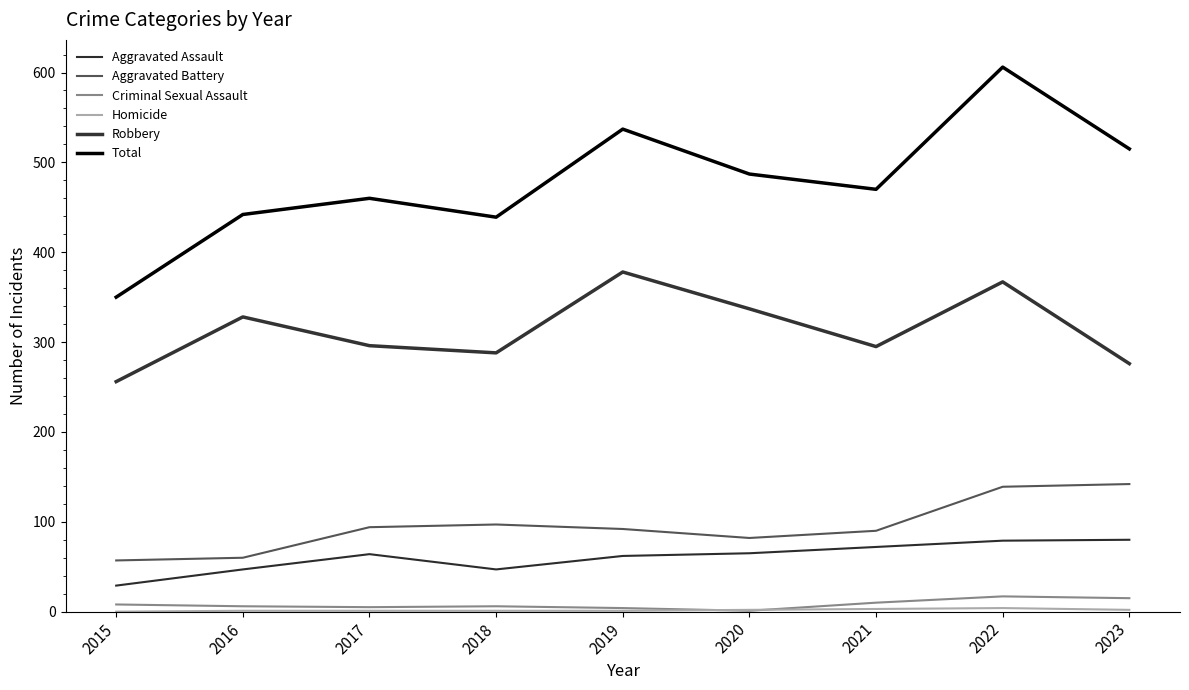

Is this an area chart (filled region under the line)?

No